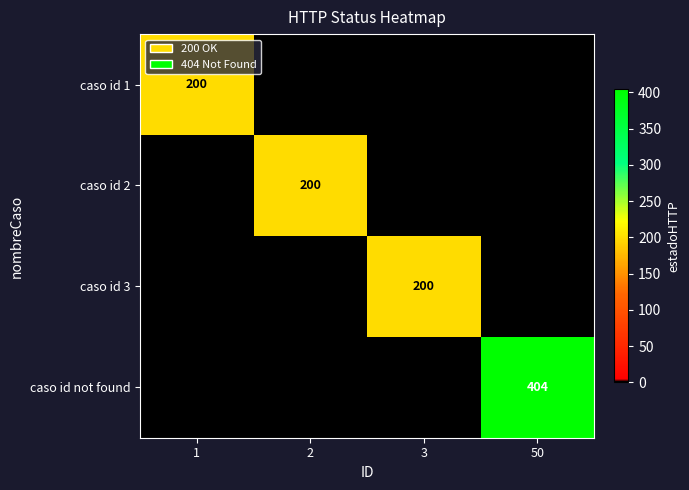

Is it true that caso id 2 equals 200 at 2?

True